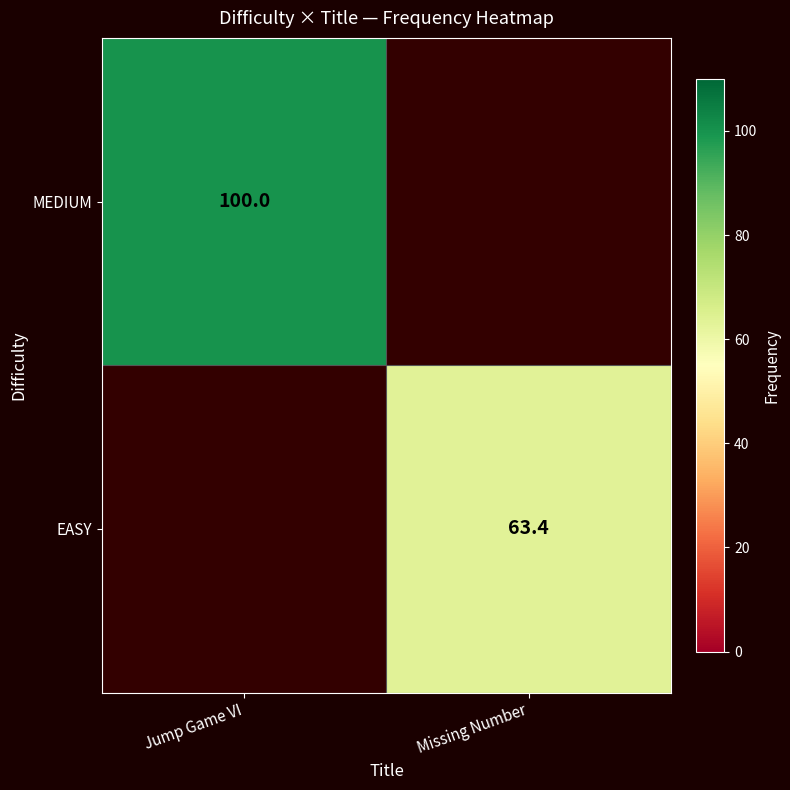

Is the value of EASY at Missing Number greater than the value of MEDIUM at Jump Game VI?

No